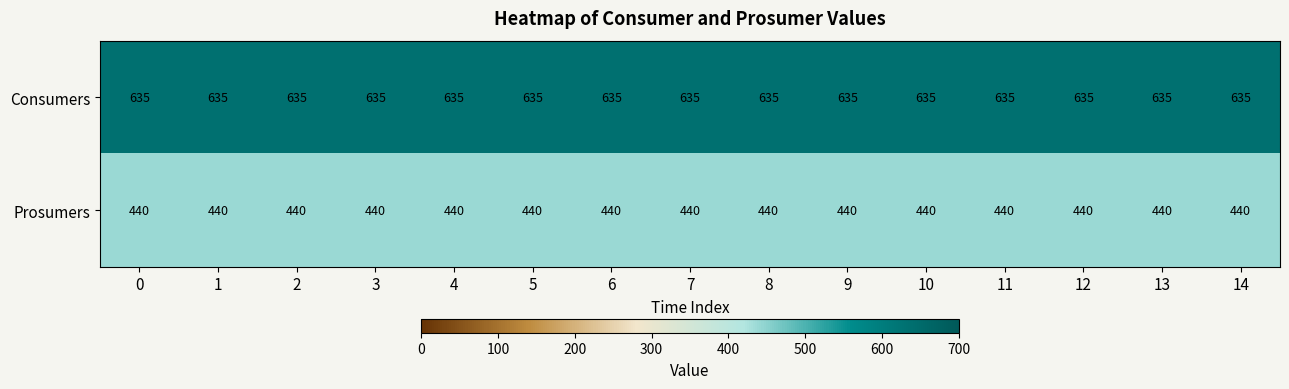

True or false: Consumers has a value of 635 at 9.

True